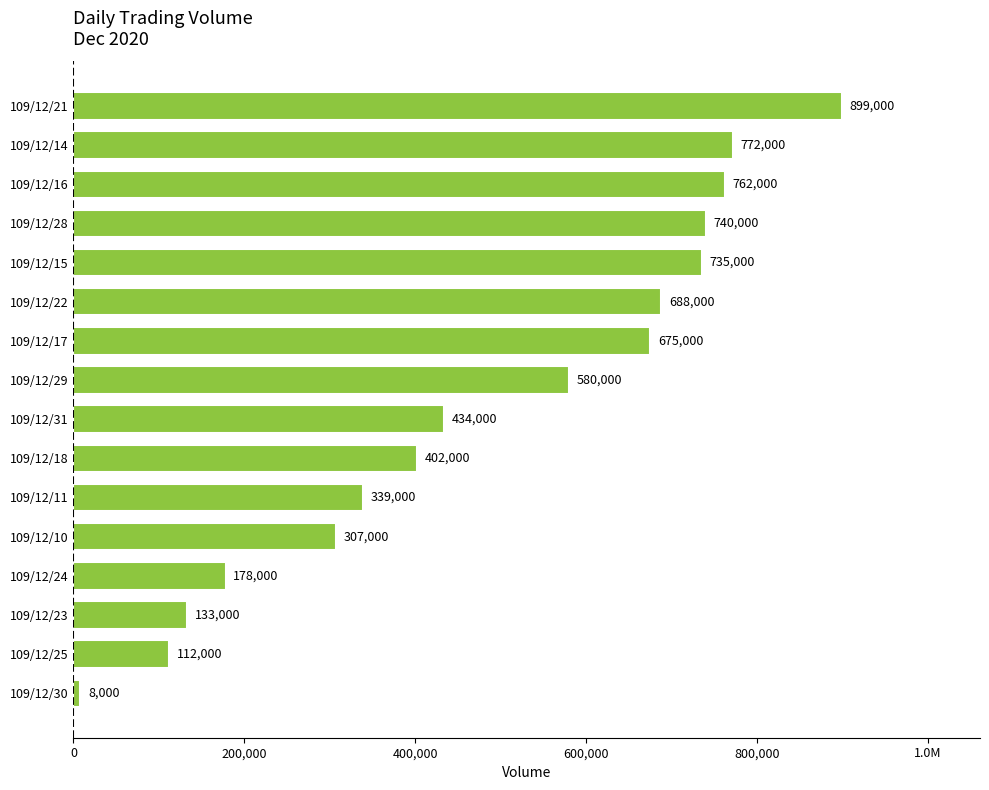

How many values exceed 580000?

7